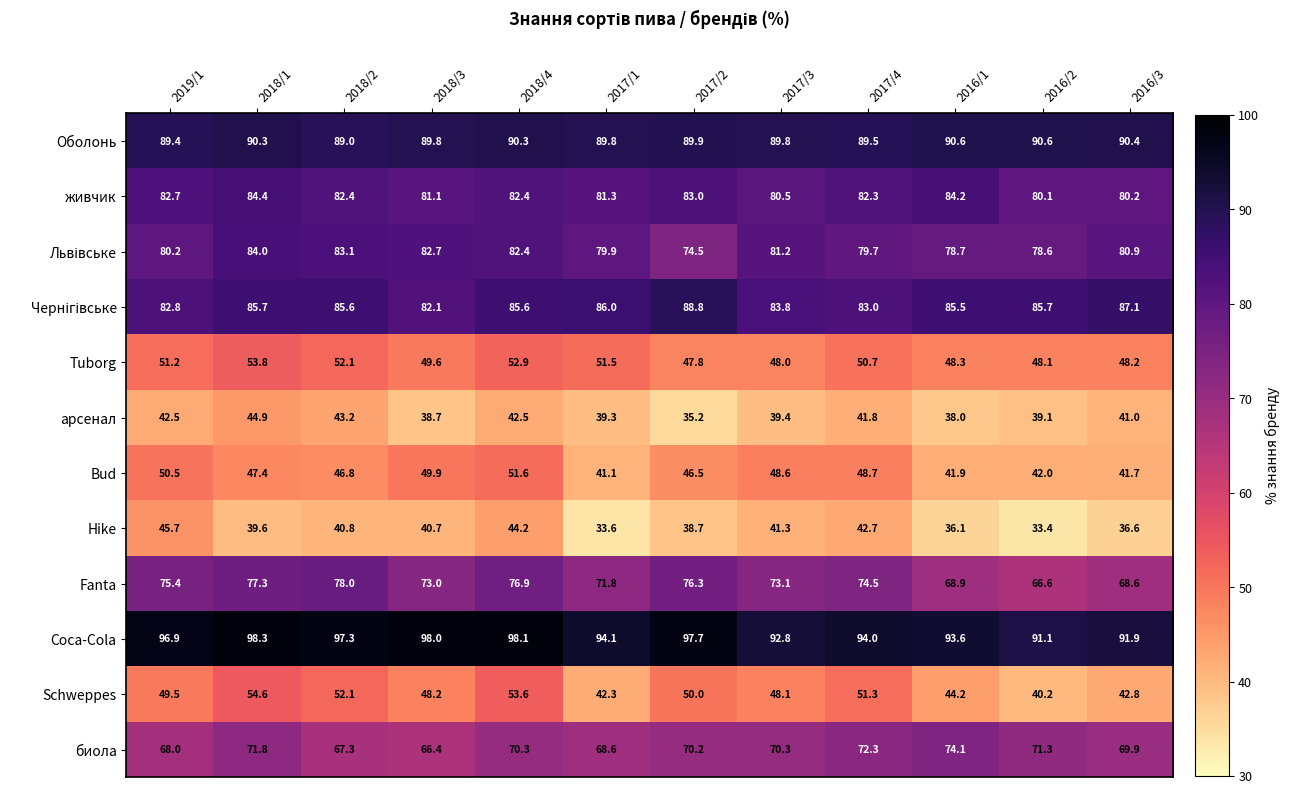

Which series changed the most between 2017/3 and 2016/3?

Bud